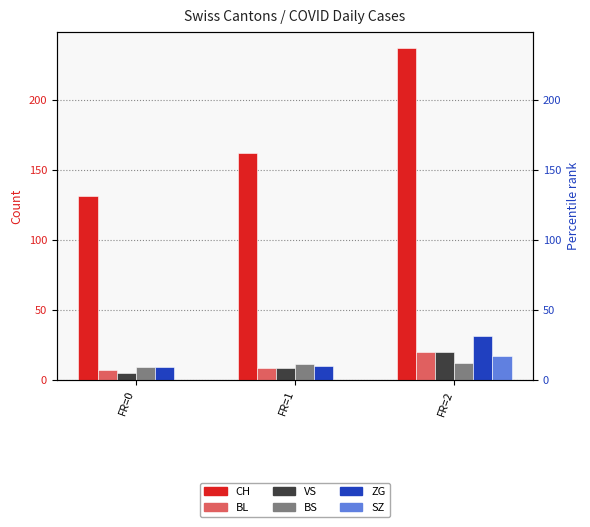

Which has a higher value, FR=1 or FR=2?

FR=2